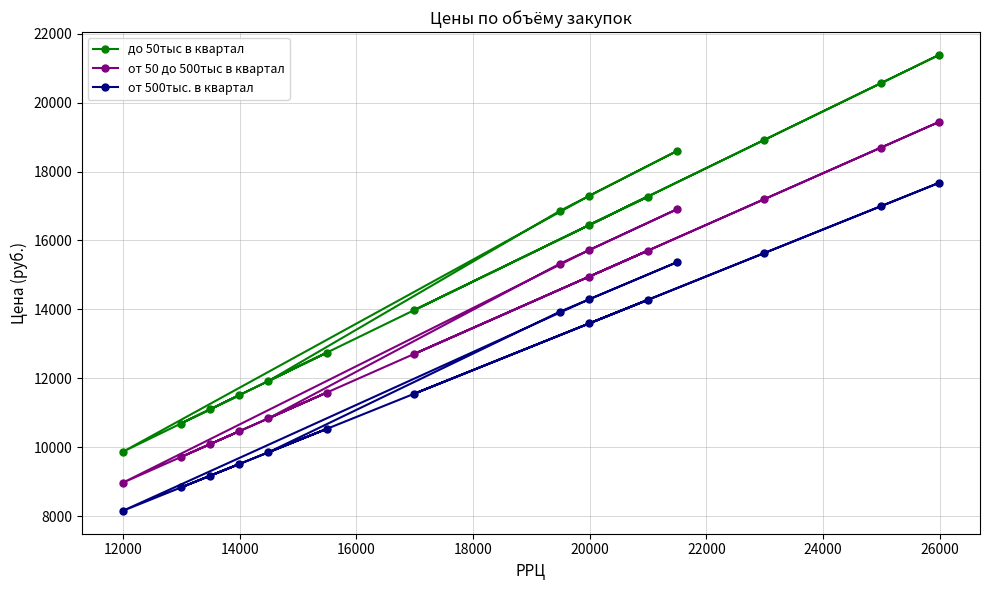

Reading left to right, list all the values displayed in this chart.

до 50тыс в квартал: 16447.8	17270.6	13979.4	20561.8	21384.6	18916.2	10688.2	11511.0	9865.4	17294.3	18592.1	16861.8	11922.4	12745.2	11099.6
от 50 до 500тыс в квартал: 14952.5	15700.5	12708.5	18692.5	19440.5	17196.5	9716.5	10464.5	8968.5	15722.1	16901.9	15328.9	10838.5	11586.5	10090.5
от 500тыс. в квартал: 13593.2	14273.2	11553.2	16993.2	17673.2	15633.2	8833.2	9513.2	8153.2	14292.9	15365.4	13935.4	9853.2	10533.2	9173.2